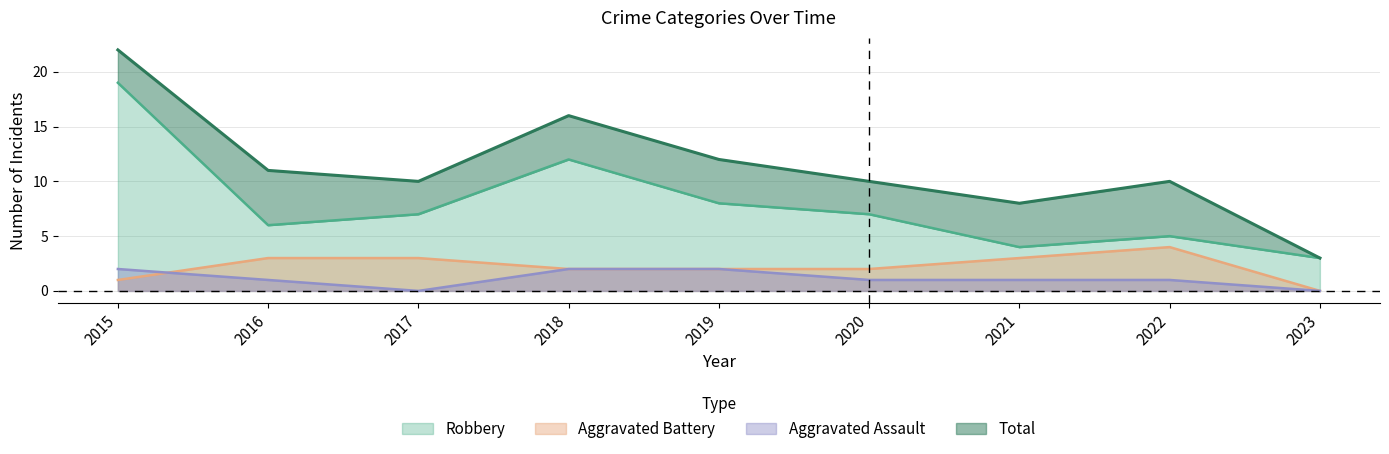

At which category does Aggravated Battery reach its first local peak?

2022